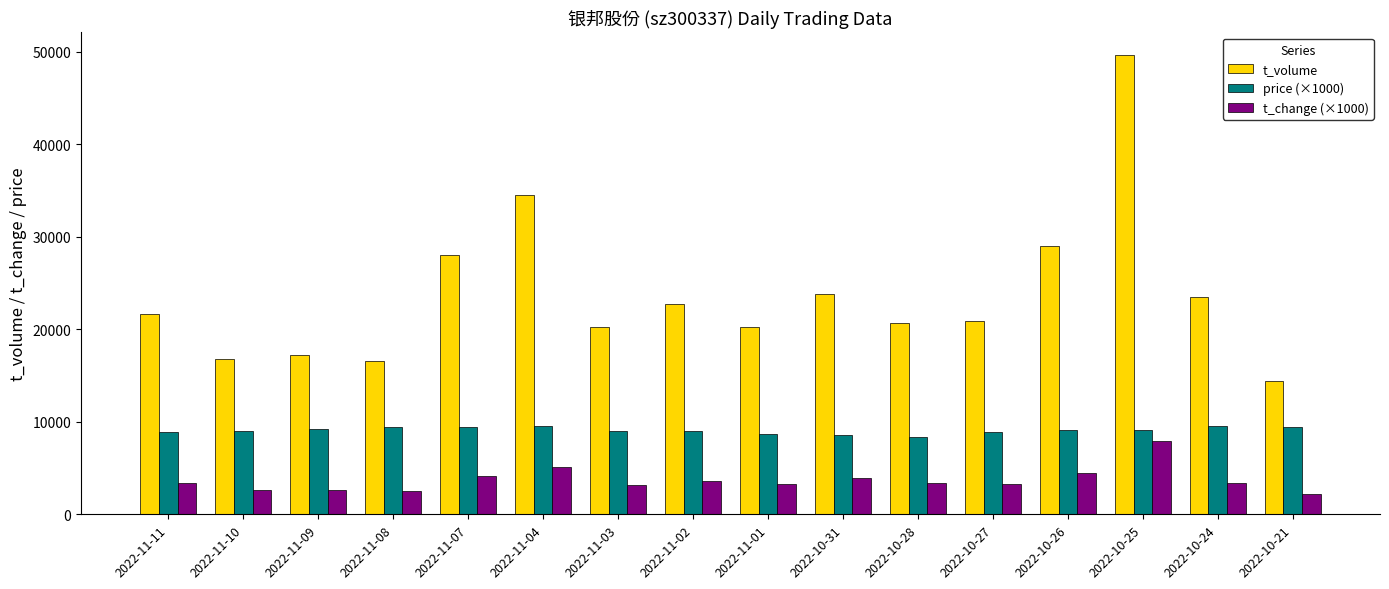

Does the chart contain stacked bars?

No